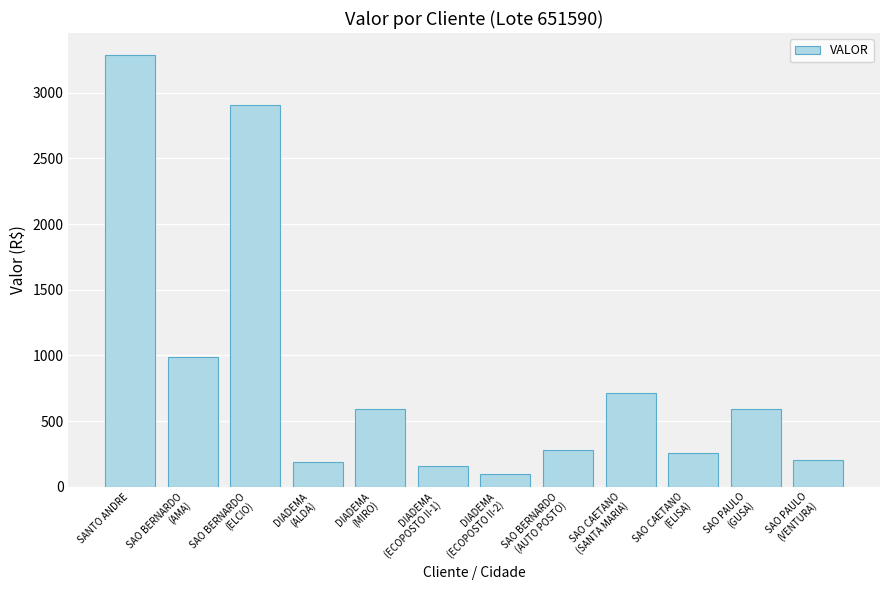

What is the label of the 12th bar from the right?

SANTO ANDRE